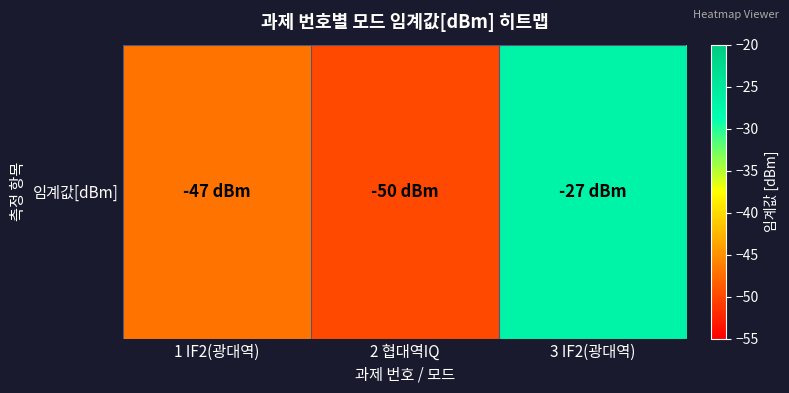

Where does the data first go above -47?

3 IF2(광대역)